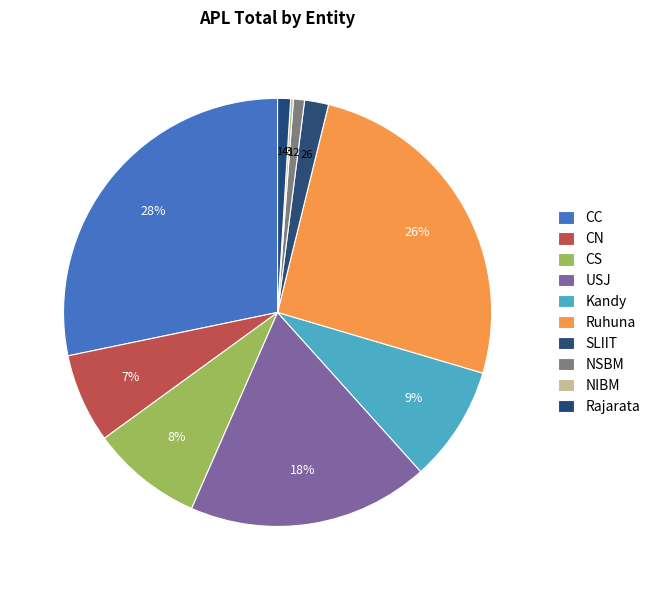

To the nearest percent, what is the average slice percentage?

10%